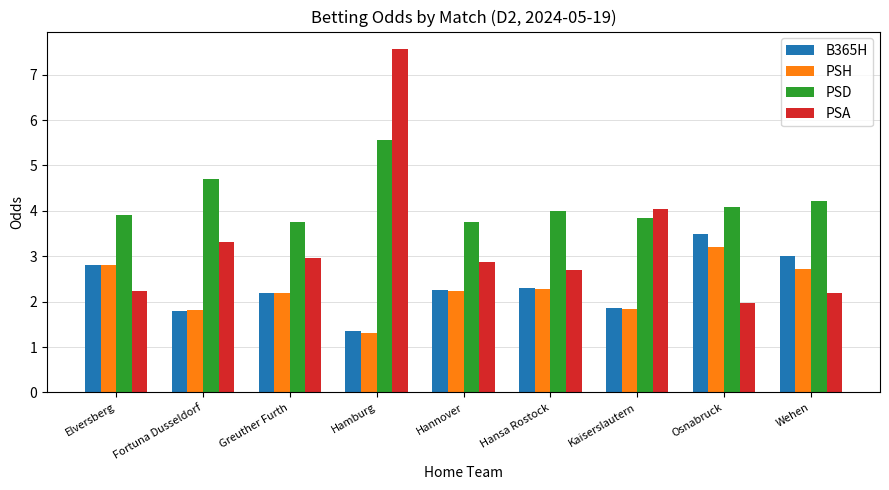

Between Elversberg and Osnabruck, which series saw the biggest shift?

B365H